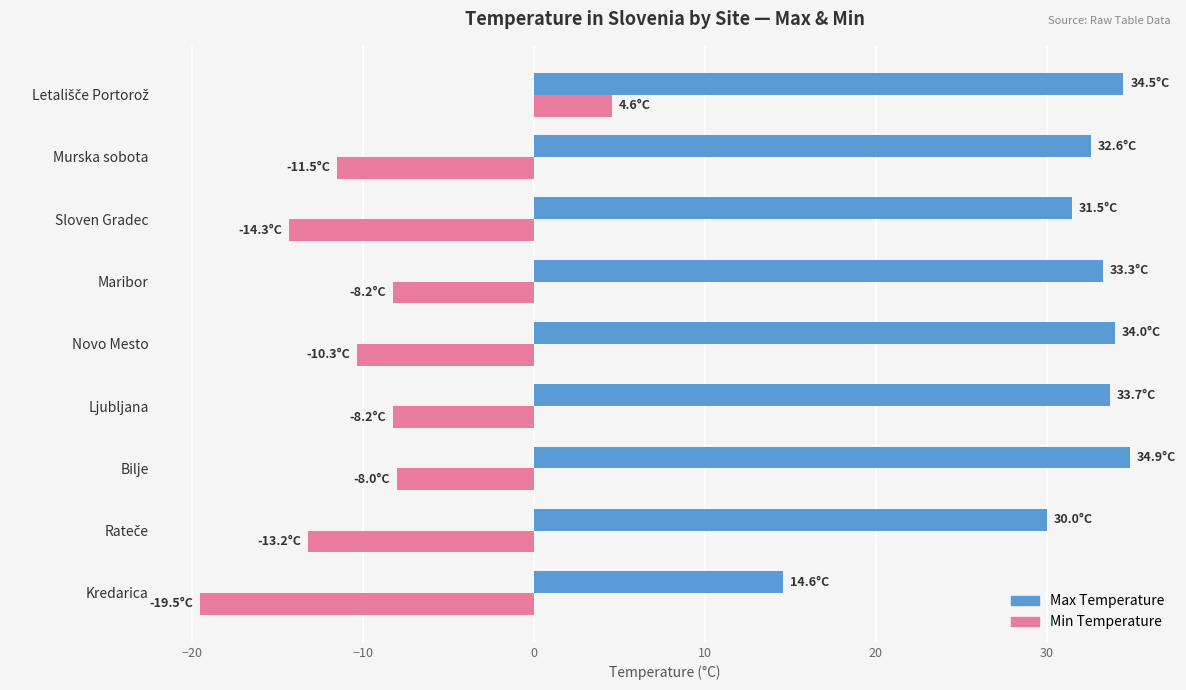

How many values in the Max Temperature series exceed 33?

5